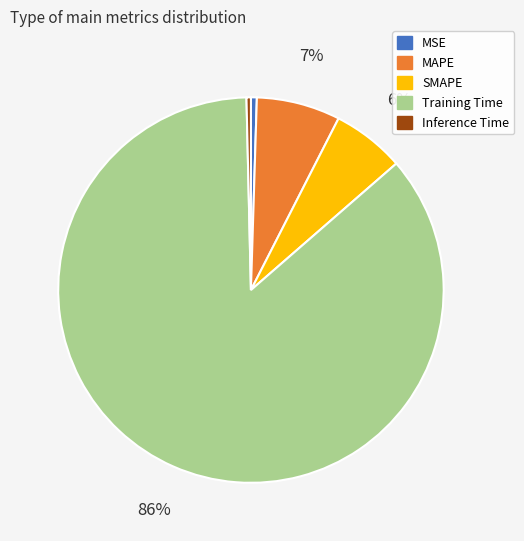

Does Training Time account for over 50% of the chart?

Yes